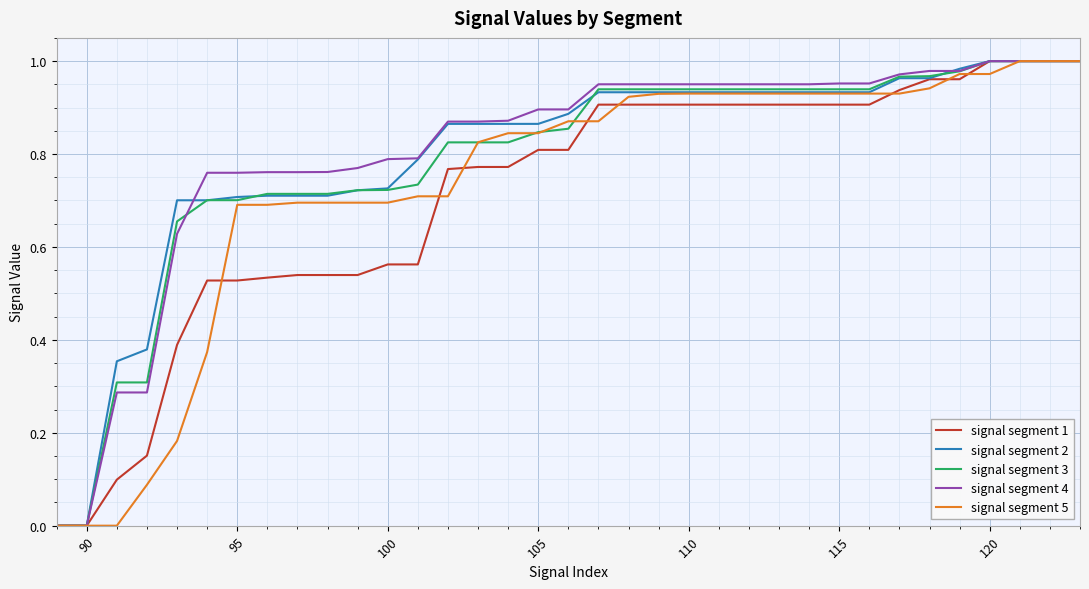

What is the sum of all signal segment 3 values?

27.5